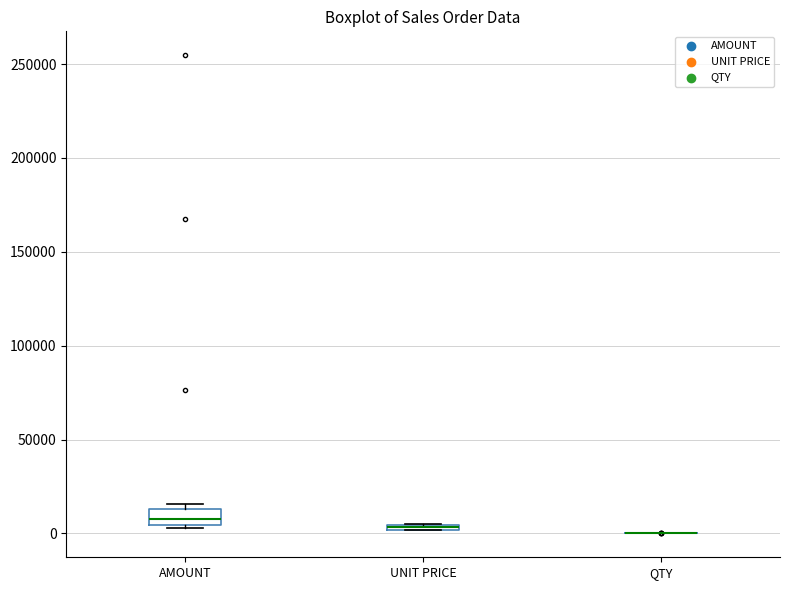

Which box is the tallest, from its lower edge to its upper edge?

AMOUNT